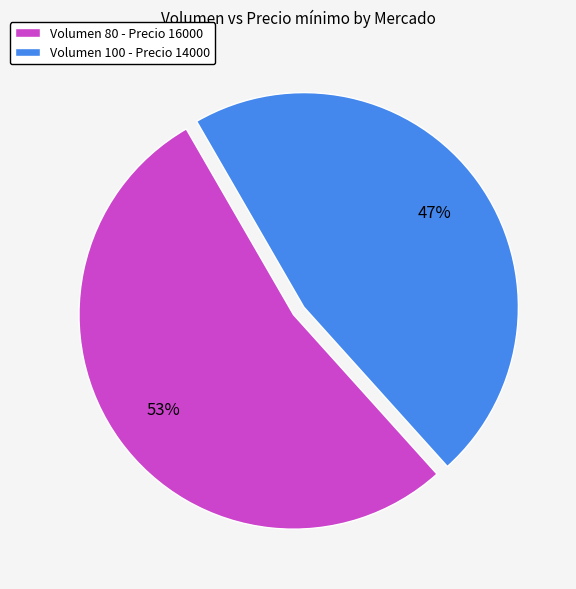

The Volumen 100 - Precio 14000 slice represents 38% of the pie. True or false?

False